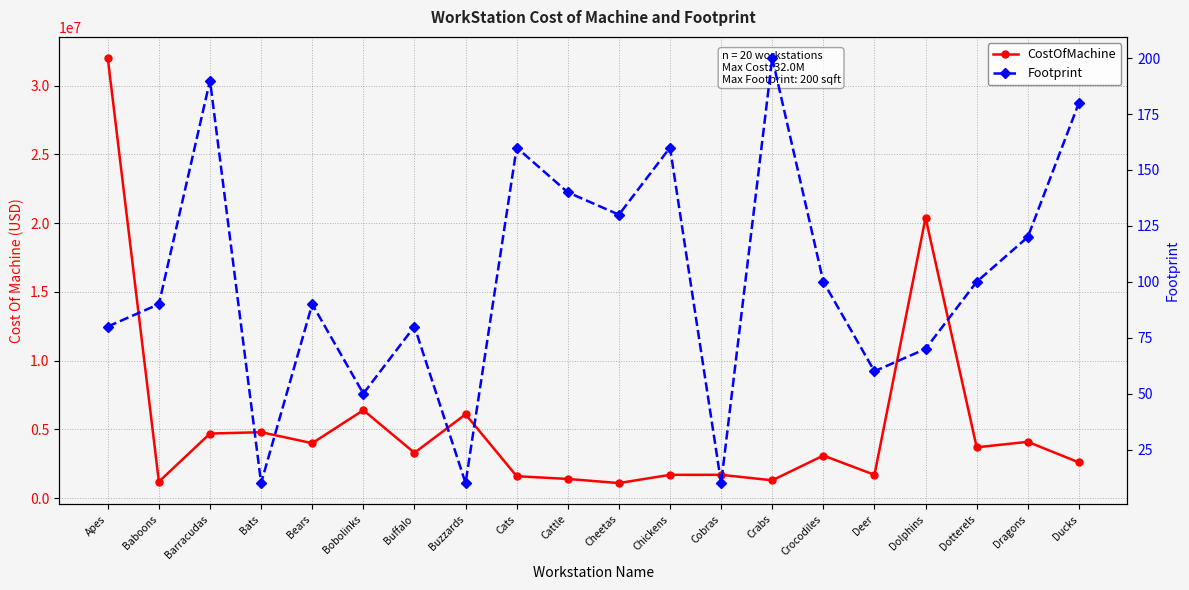

Reading left to right, list all the values displayed in this chart.

CostOfMachine: 32000000	1200000	4700000	4800000	4000000	6400000	3300000	6100000	1600000	1400000	1100000	1700000	1700000	1300000	3100000	1700000	20400000	3700000	4100000	2600000
Footprint: 80	90	190	10	90	50	80	10	160	140	130	160	10	200	100	60	70	100	120	180